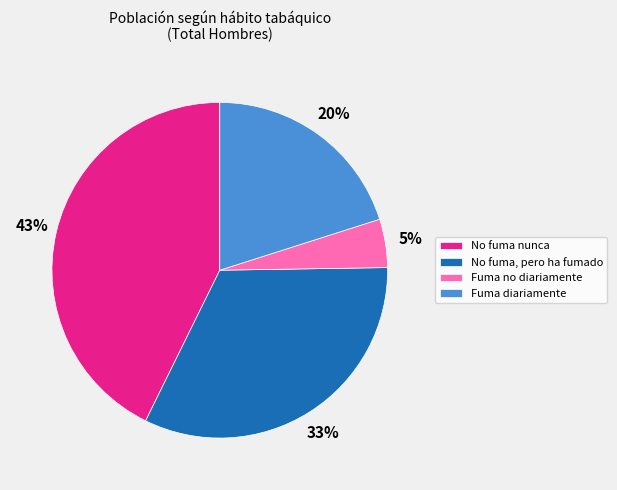

True or false: No fuma, pero ha fumado accounts for 38% of the total.

False